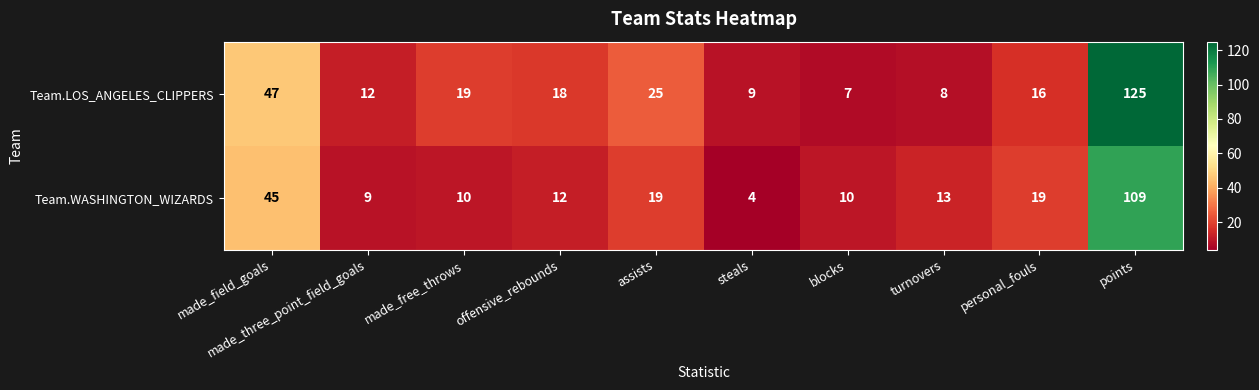

At how many categories does at least one series exceed 54?

1